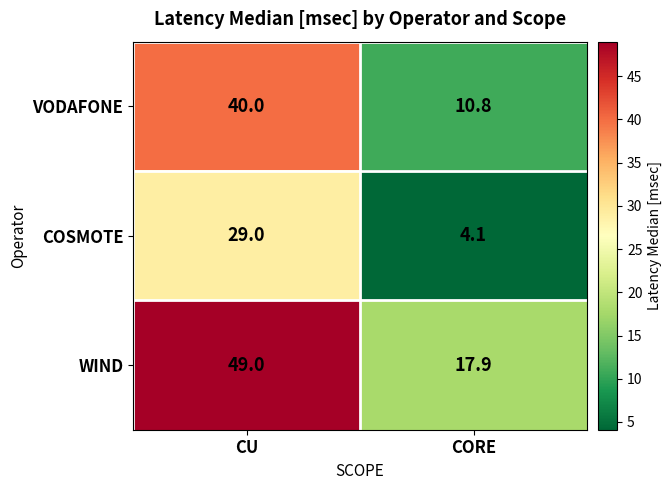

Reading left to right, what are all the values shown in this chart?

VODAFONE: 40.0	10.8
COSMOTE: 29.0	4.1
WIND: 49.0	17.9